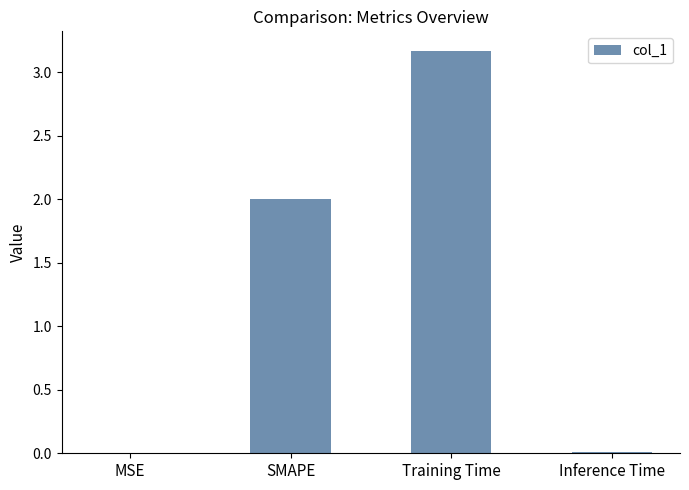

The chart shows a value of 2.9 at SMAPE. True or false?

False